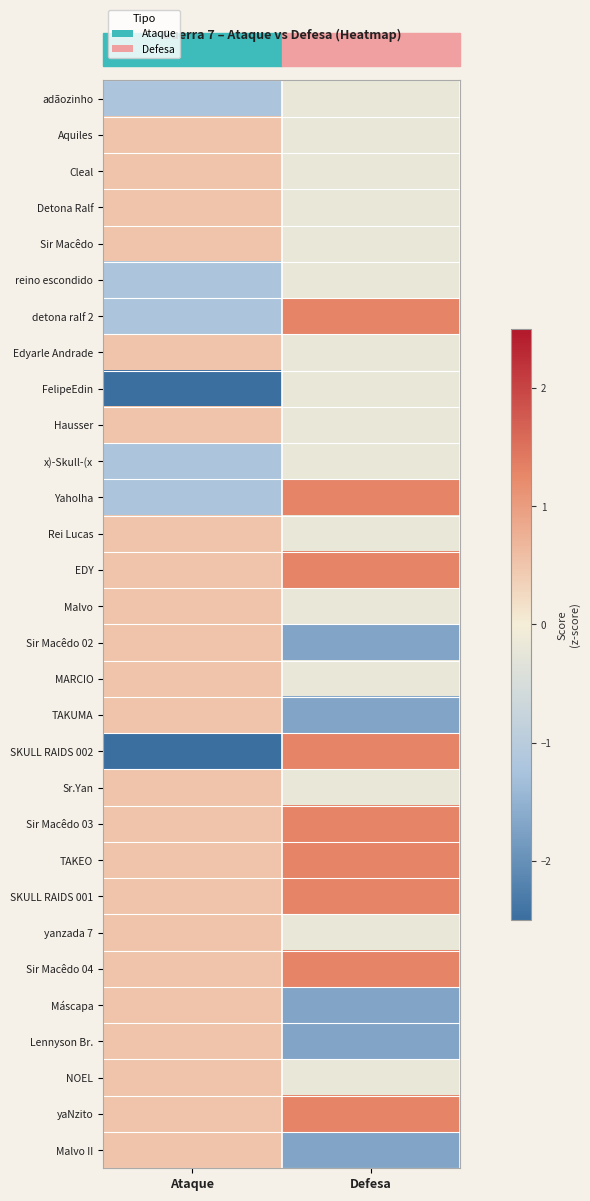

How many series are shown in this chart?

30